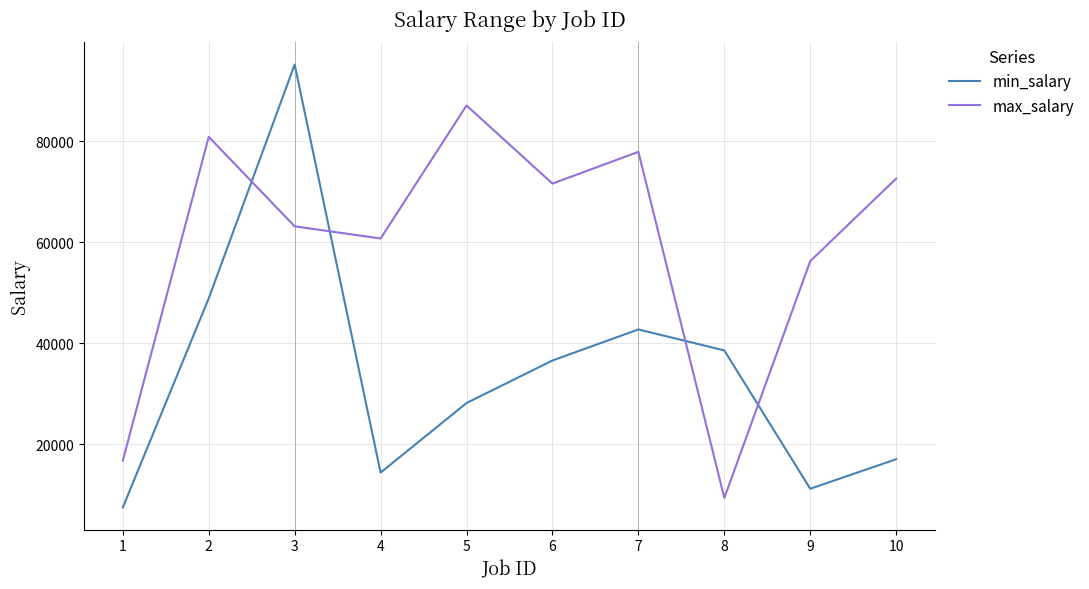

Does the chart have visible grid lines?

Yes